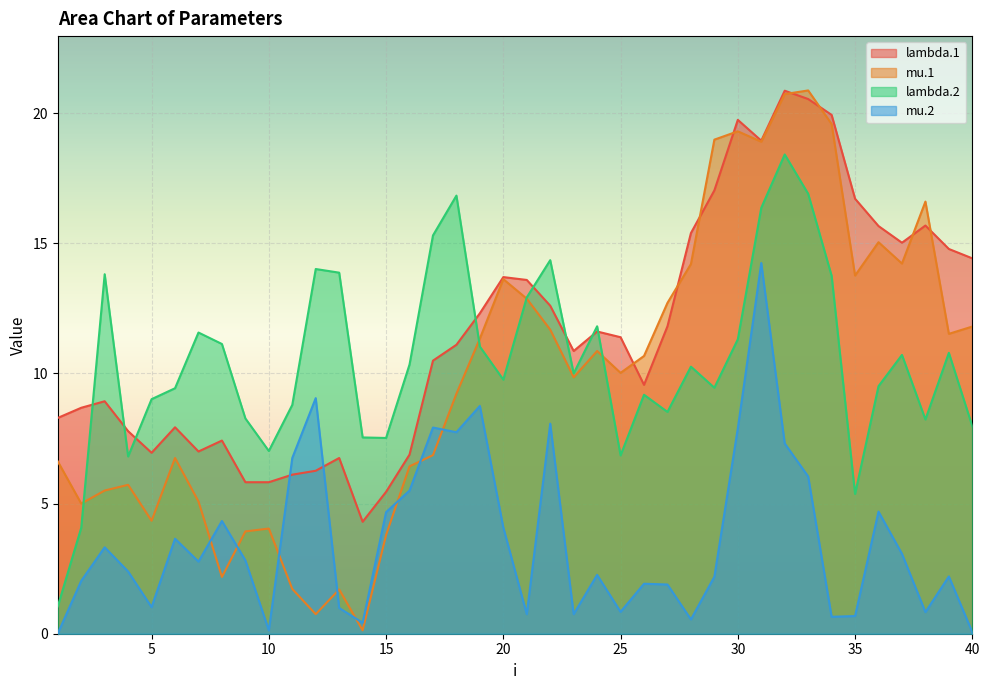

How many intersections are there between lambda.2 and lambda.1?

8